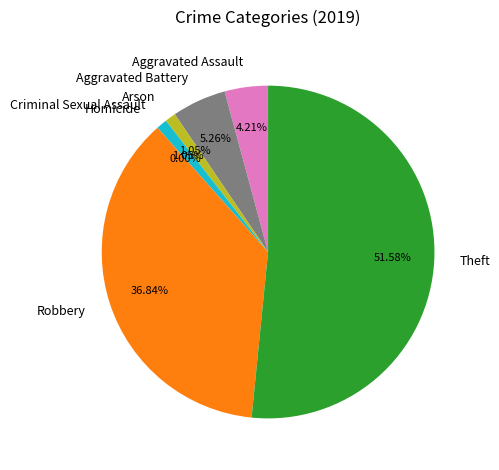

Is there any slice that represents more than half of the pie?

Yes